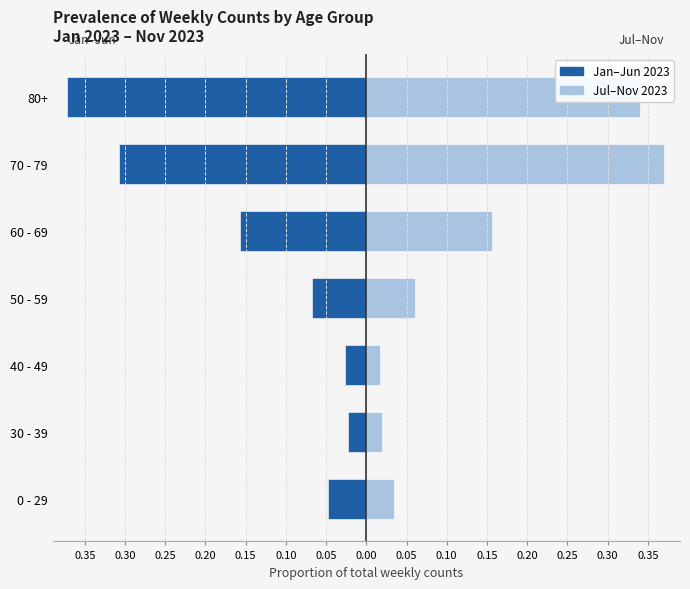

What is the difference between the maximum and minimum values in the Jul–Nov 2023 series?

0.4